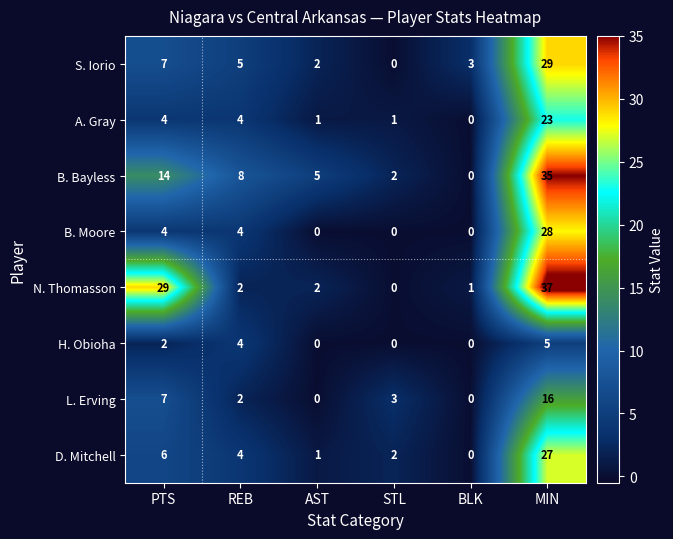

Where is D. Mitchell nearest to the value 13?

PTS